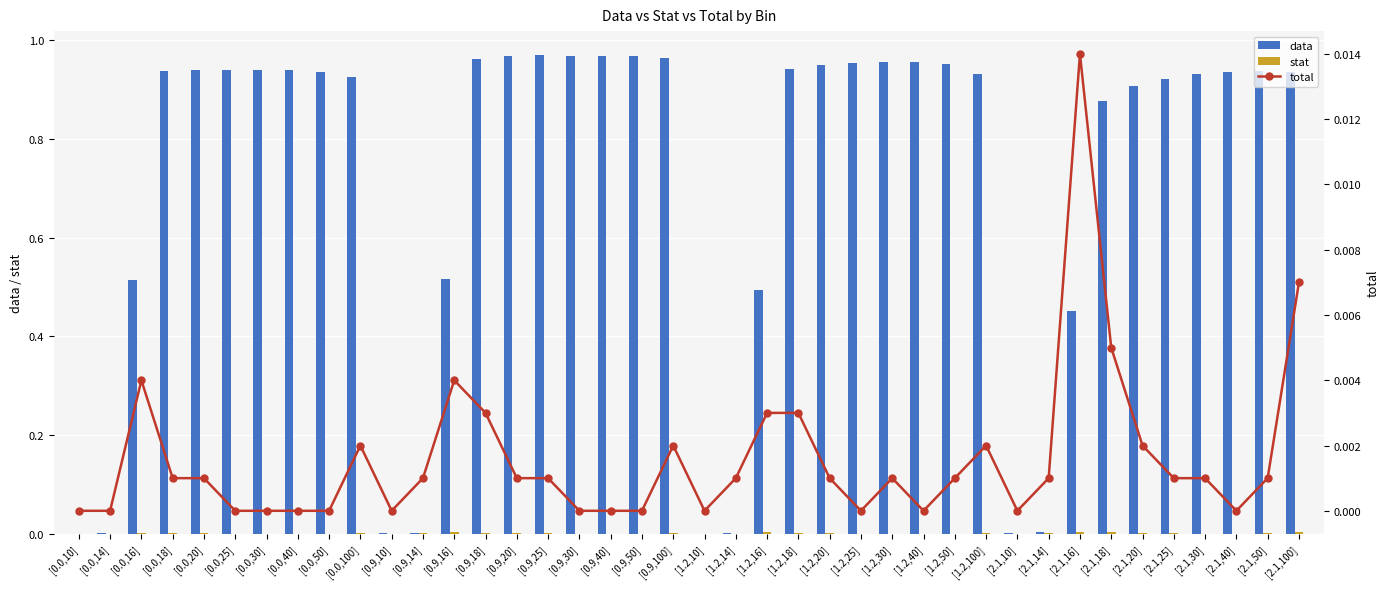

What are all the series names shown in the legend?

data, stat, total